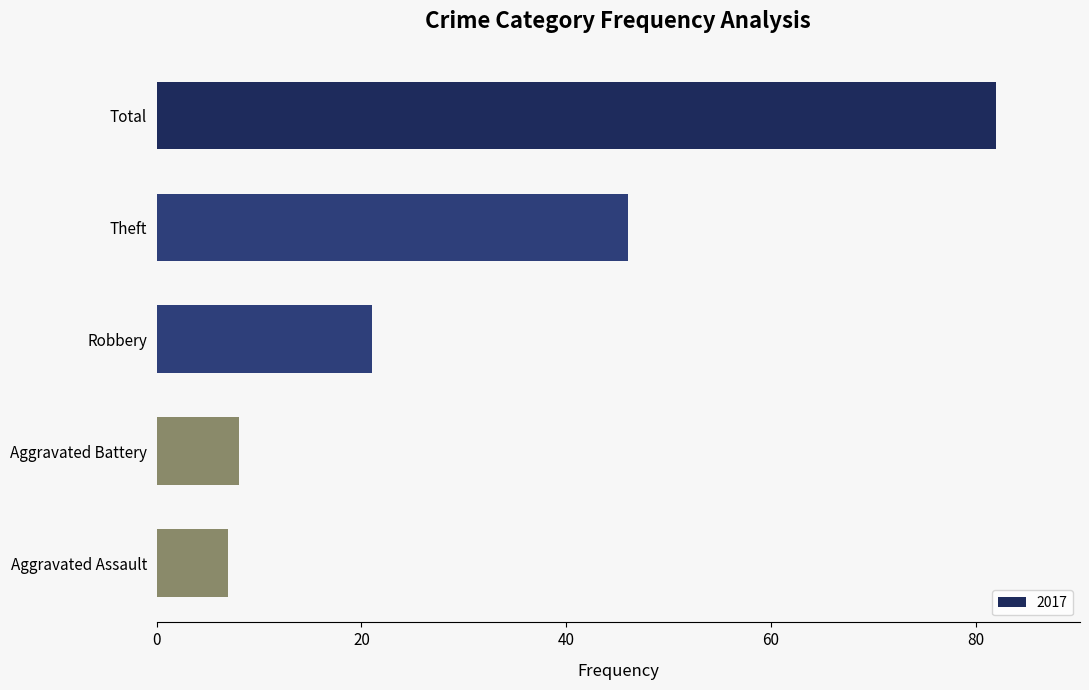

The value at Theft is 46. True or false?

True